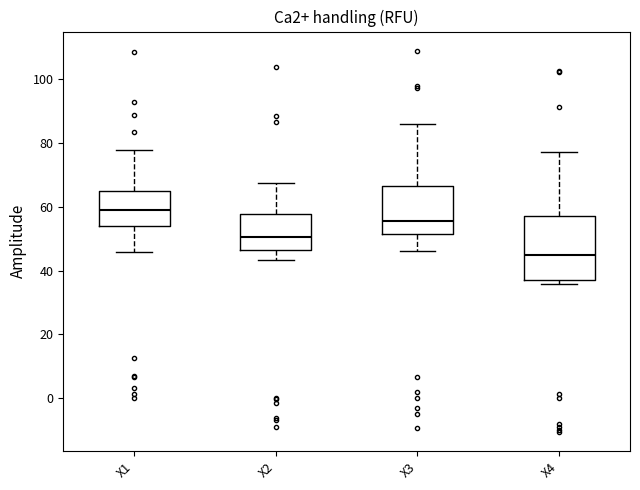

Reading left to right, transcribe this box plot: for each box, give where its median line is, the range the box spans, and where its two whiskers end, as read against the y-axis. The values are not printed on the chart, so give them approximately, as read against the axis.

X1: median 58, box 54 to 64, whiskers 46 to 78
X2: median 50, box 46 to 58, whiskers 44 to 68
X3: median 56, box 52 to 66, whiskers 46 to 86
X4: median 44, box 36 to 58, whiskers 36 (just below the box's lower edge) to 78